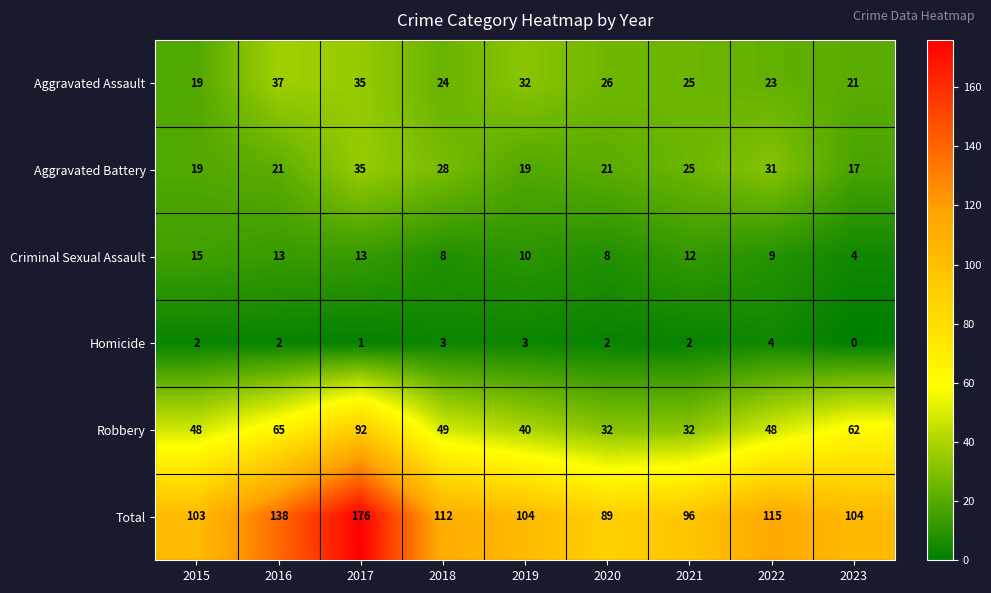

What is the spread (max minus min) of values at 2017?

175